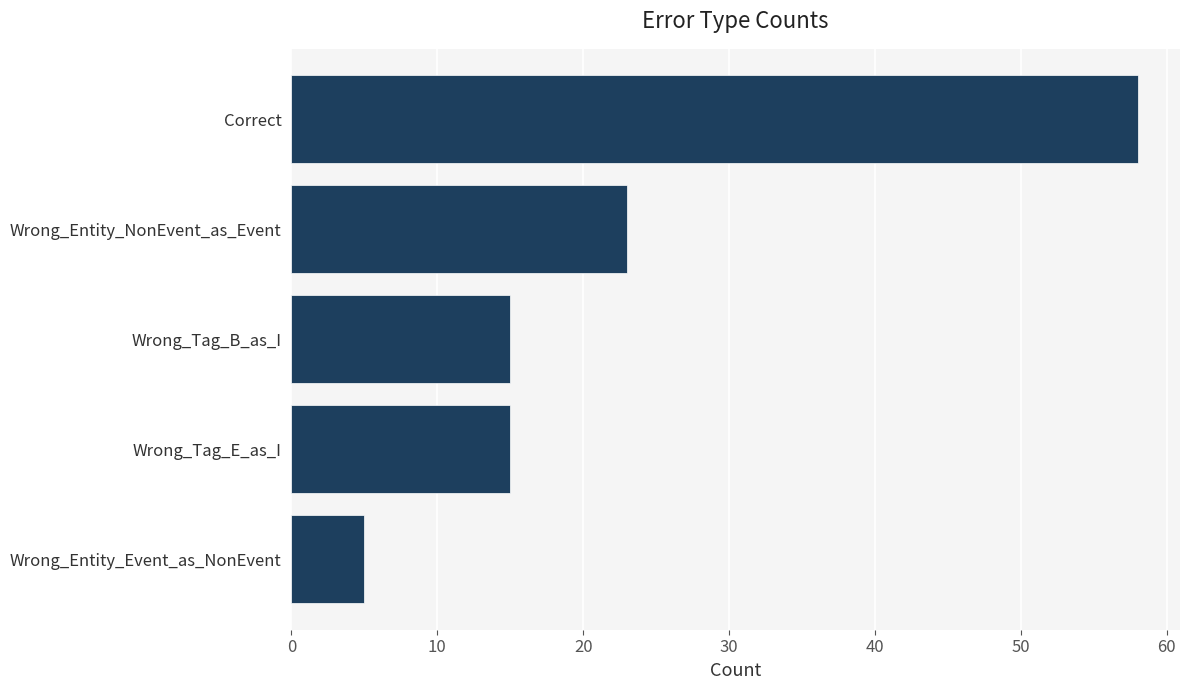

The value at Wrong_Tag_B_as_I is 6. True or false?

False